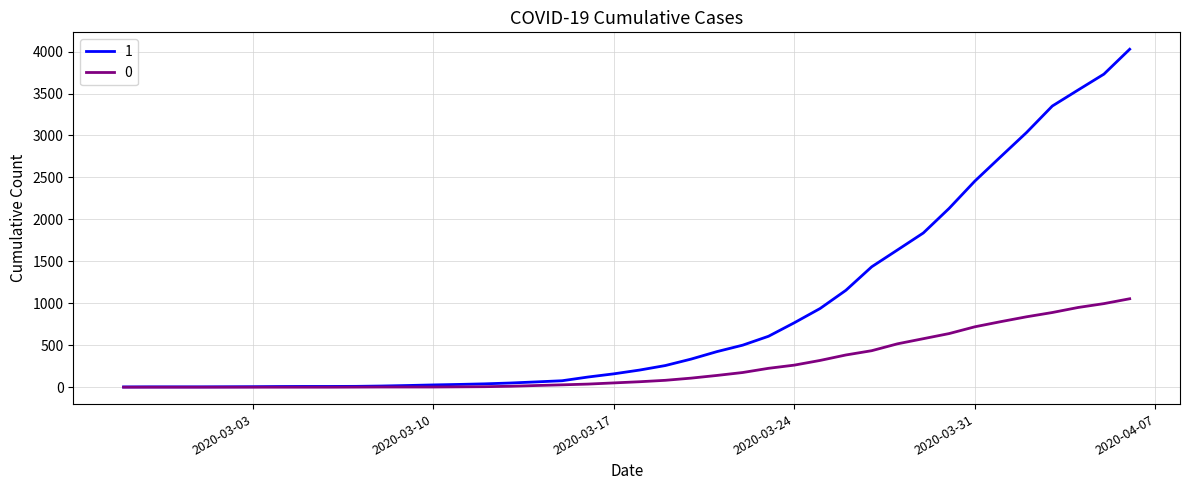

Rank the series by their maximum value, from lowest to highest.

0, 1